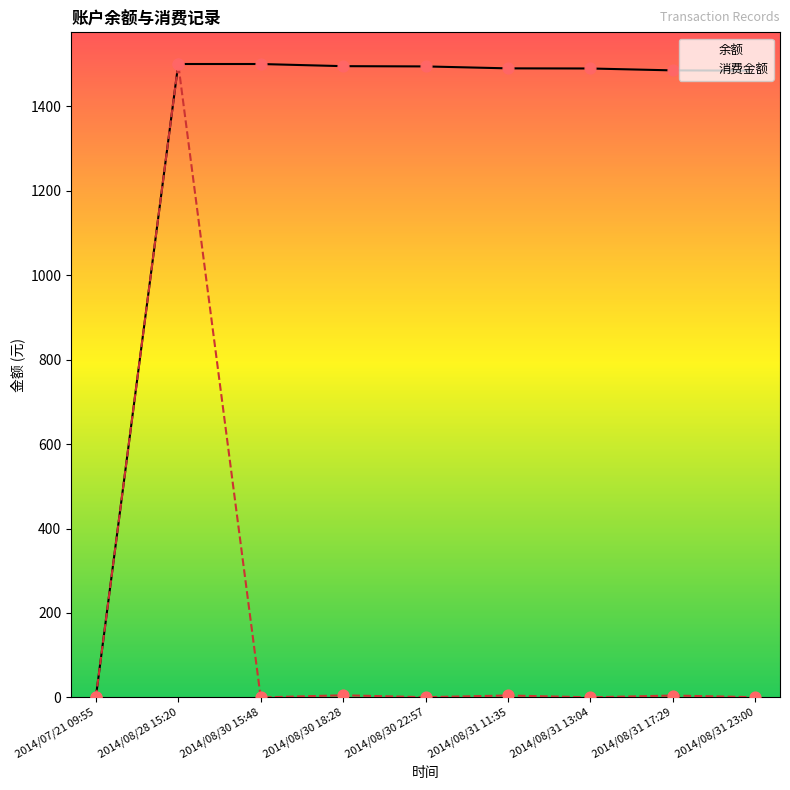

Which series has the largest total across all categories?

余额